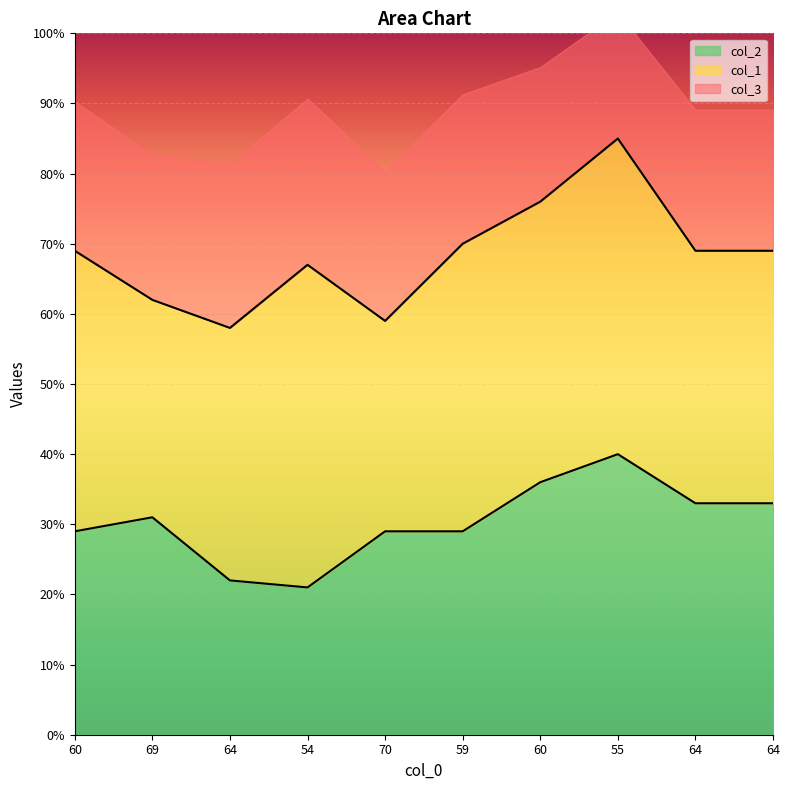

How many lines are shown in the chart?

3